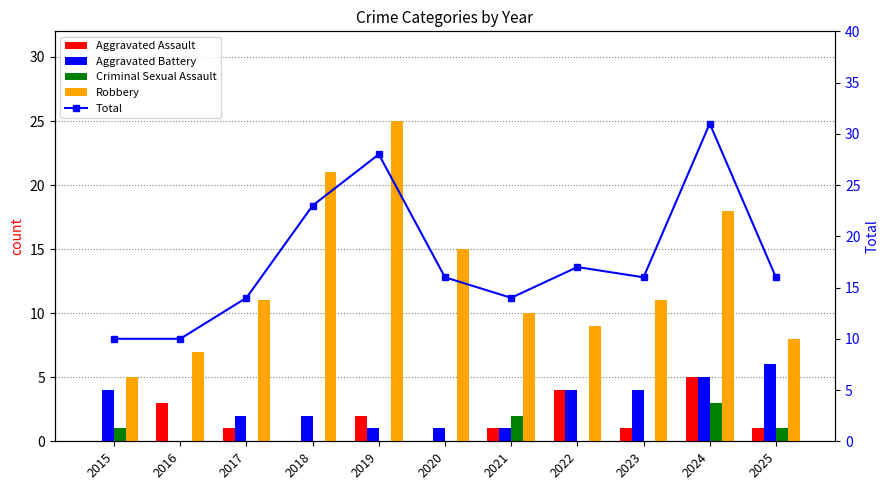

What is the total value across all series at 2016?

20